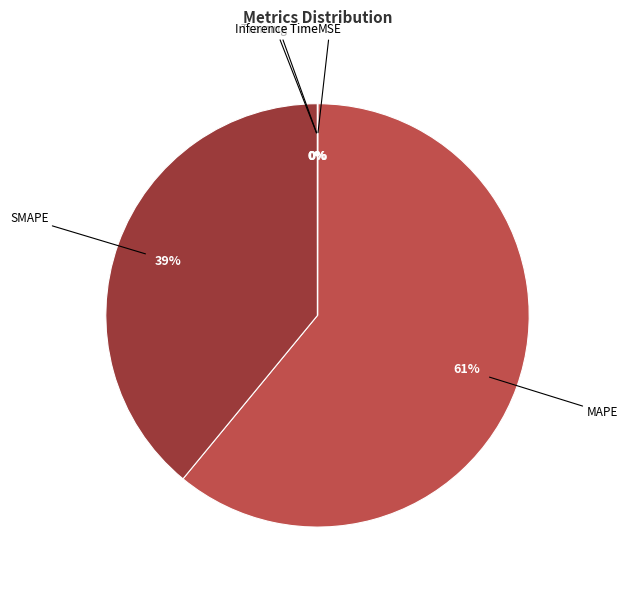

The SMAPE slice represents 39% of the pie. True or false?

True